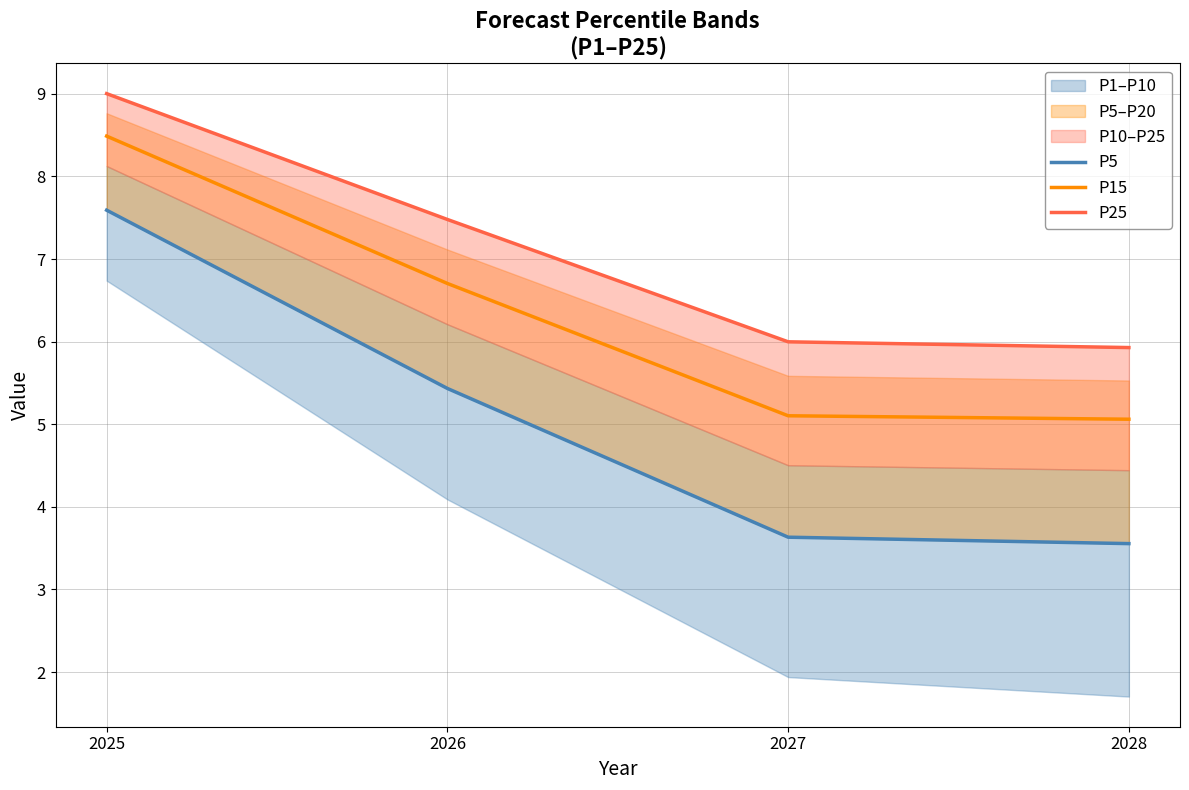

The P5 series shows 6.1 at 2027. True or false?

False